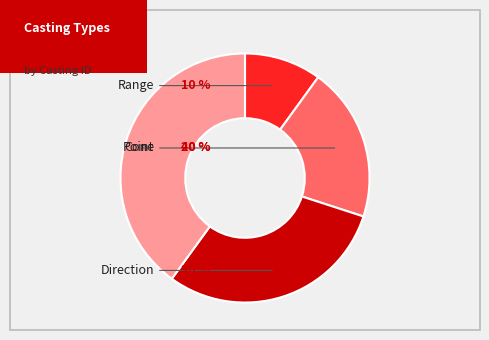

Between Casting1002 and Casting1004, which is larger?

Casting1004